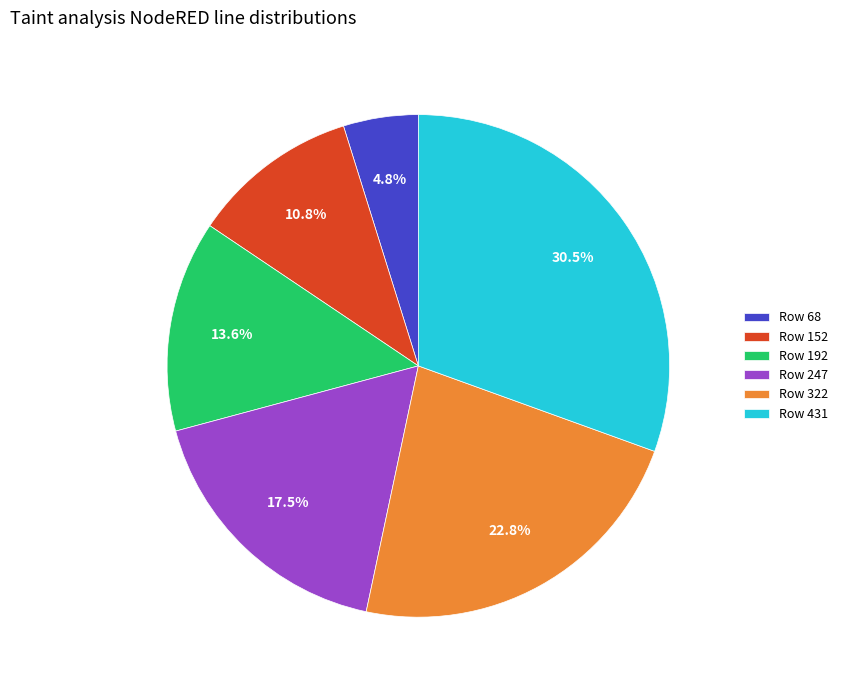

To the nearest percent, what percentage of the pie is Row 68?

5%